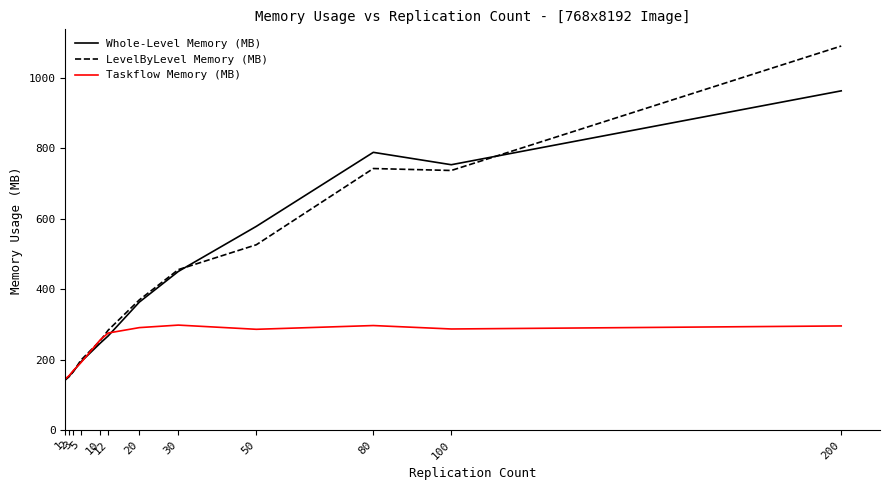

The value of Taskflow Memory (MB) at 80 is 480.1. True or false?

False